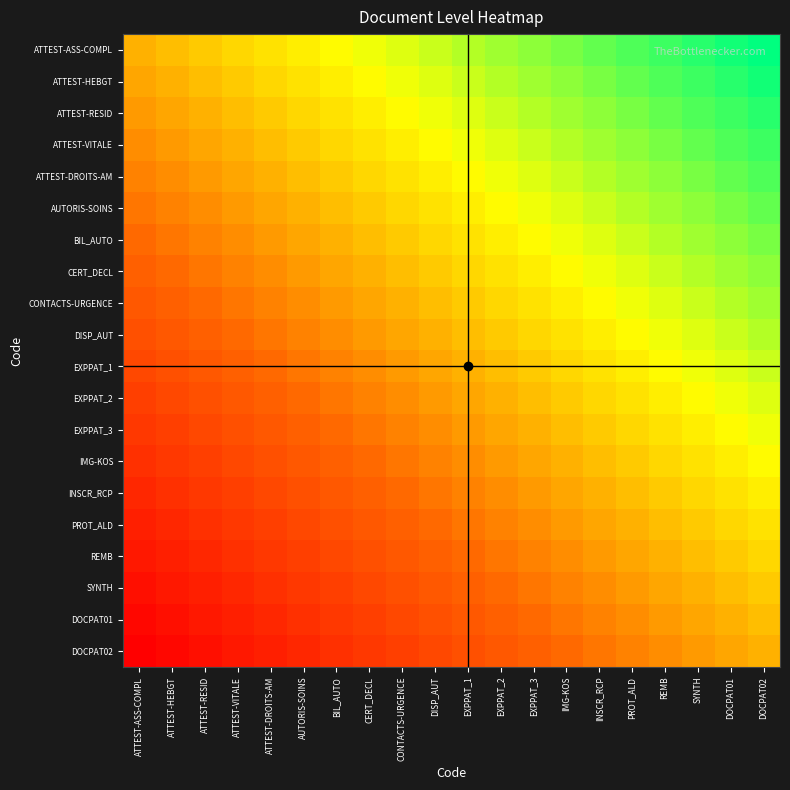

What is the total value across all series at EXPPAT_1?

10.3